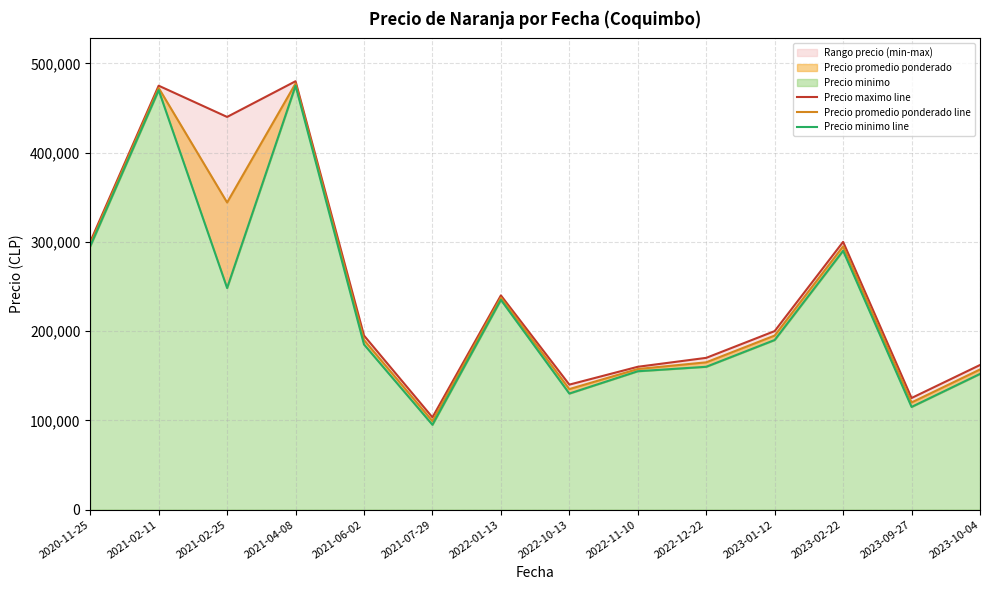

What is the sum of all Precio promedio ponderado line values?

3342791.7